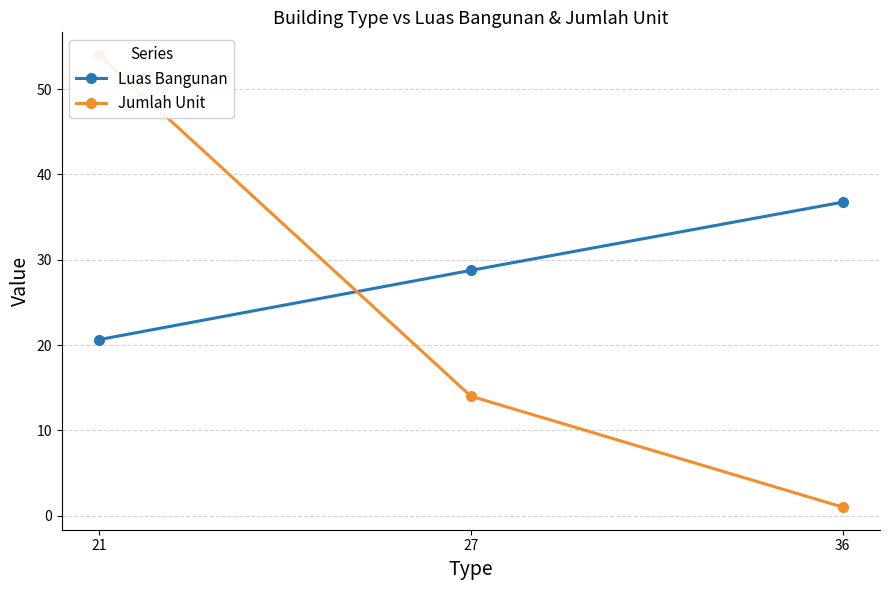

True or false: Luas Bangunan has a value of 20.6 at 21.

True